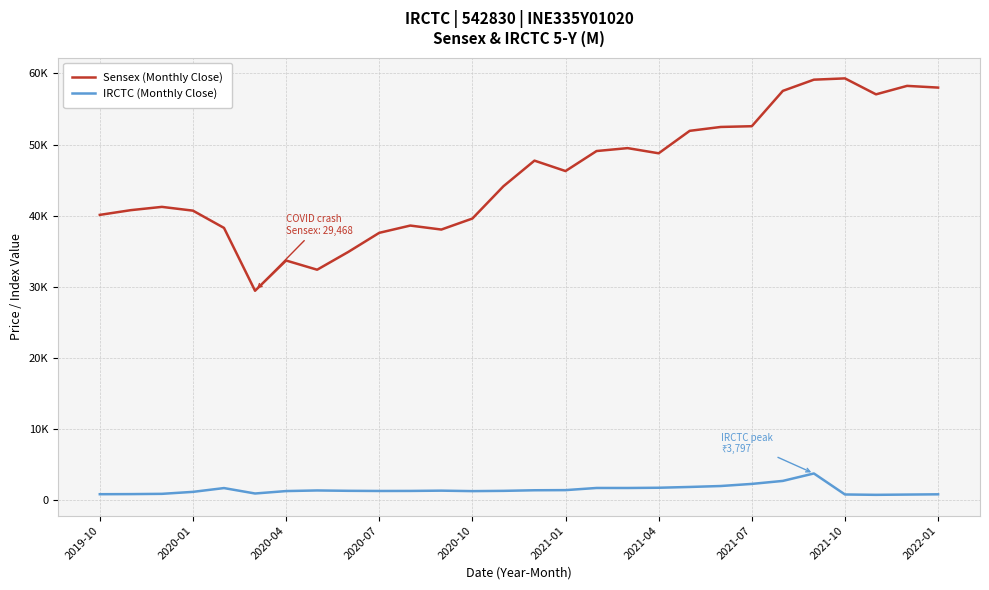

Does the chart have visible grid lines?

Yes